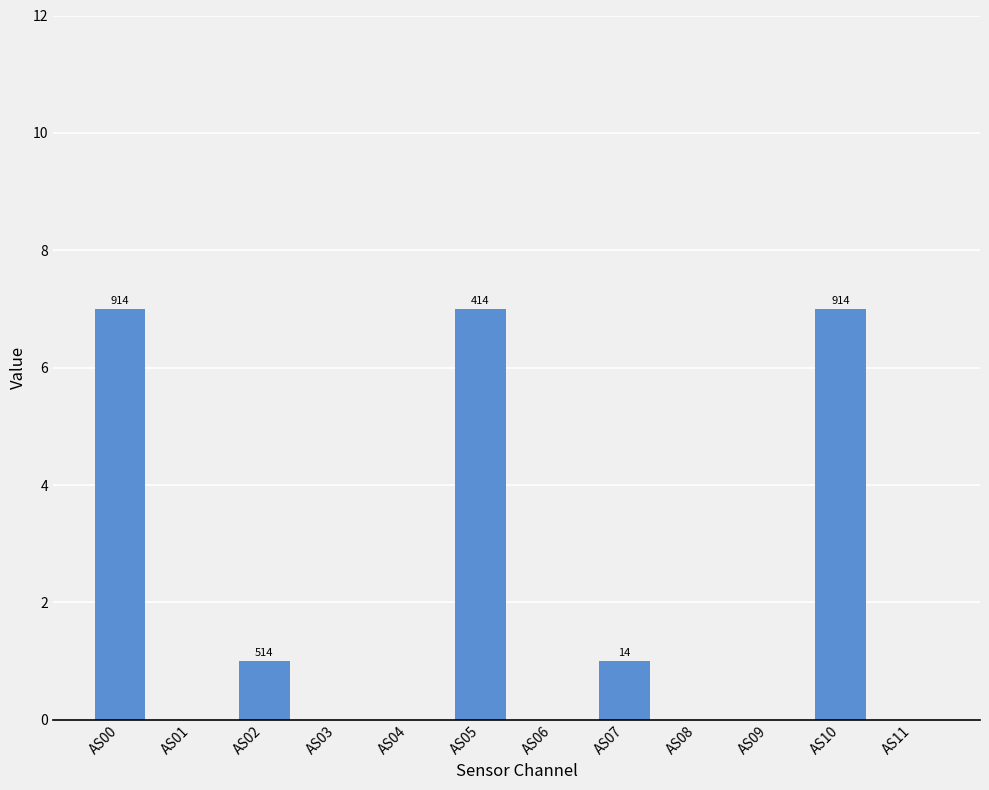

Approximately how many times larger is the value at AS00 compared to AS05?

1.0